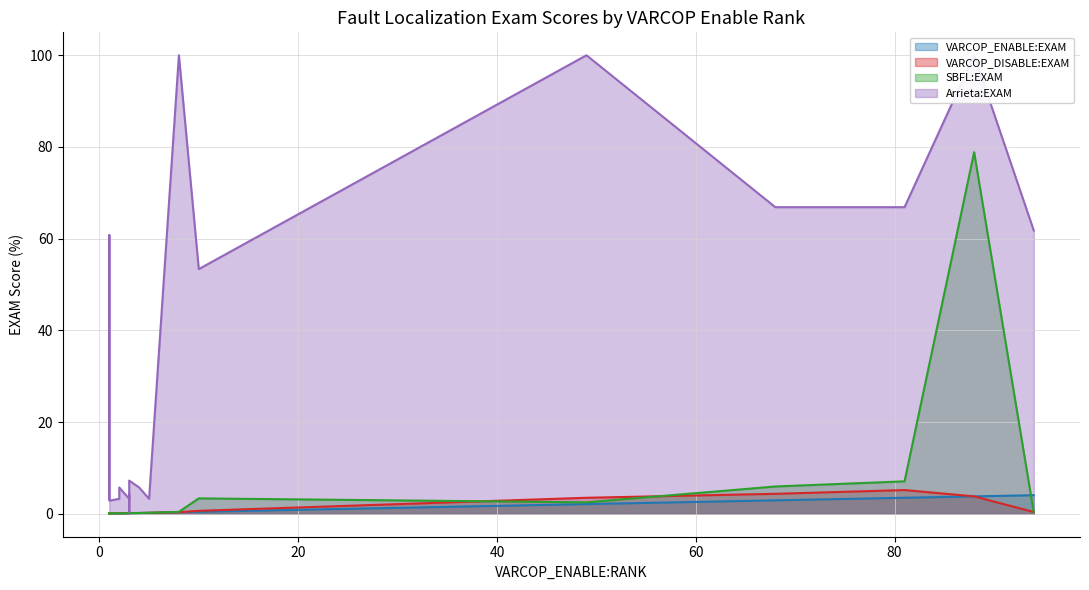

What is the value of the VARCOP_ENABLE:EXAM point at the 13th from the left?

2.9